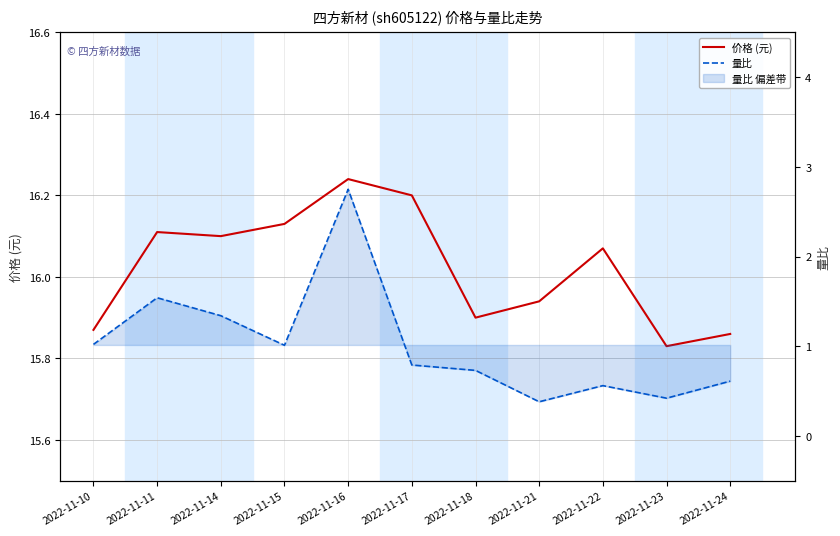

What is the difference between the maximum and minimum values in the 量比 series?

2.4